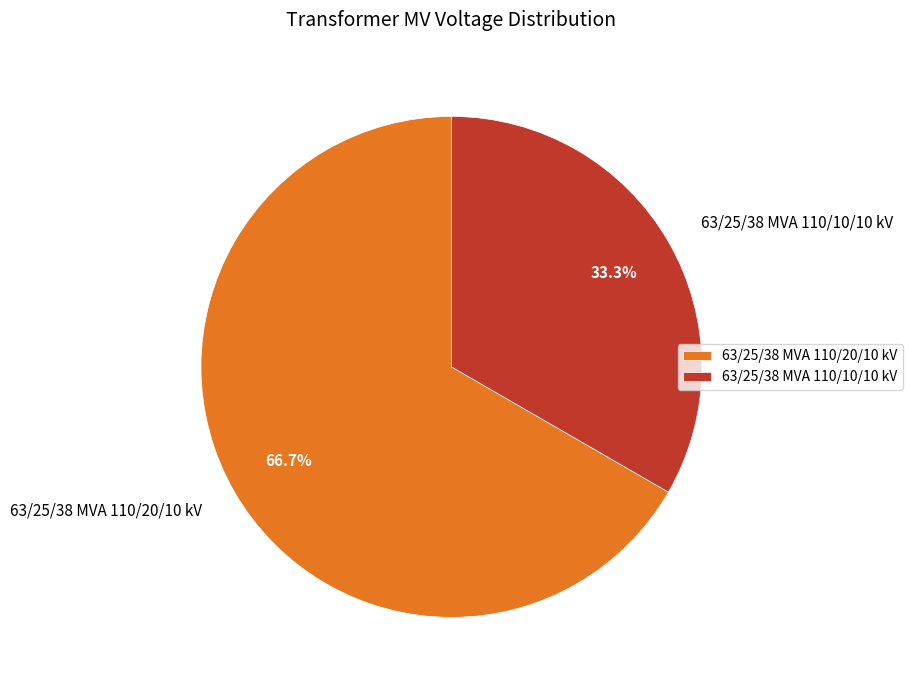

What percentage is NOT represented by 63/25/38 MVA 110/10/10 kV?

66.7%